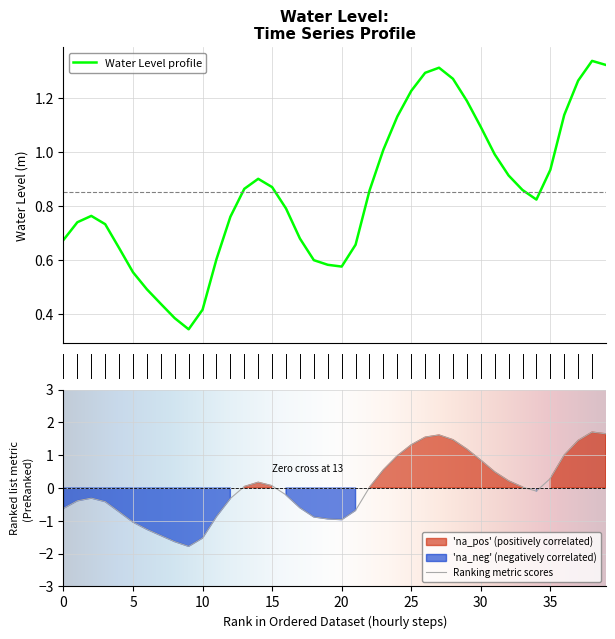

The chart shows a value of 1.4 at 2025-05-29 20:00:00. True or false?

False